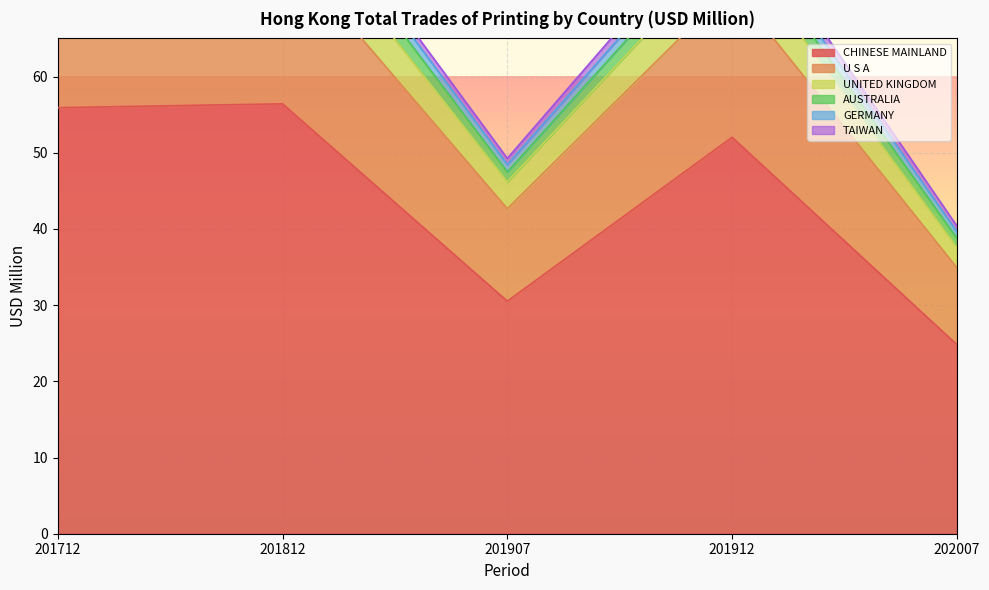

At which label is CHINESE MAINLAND closest to 40?

201907